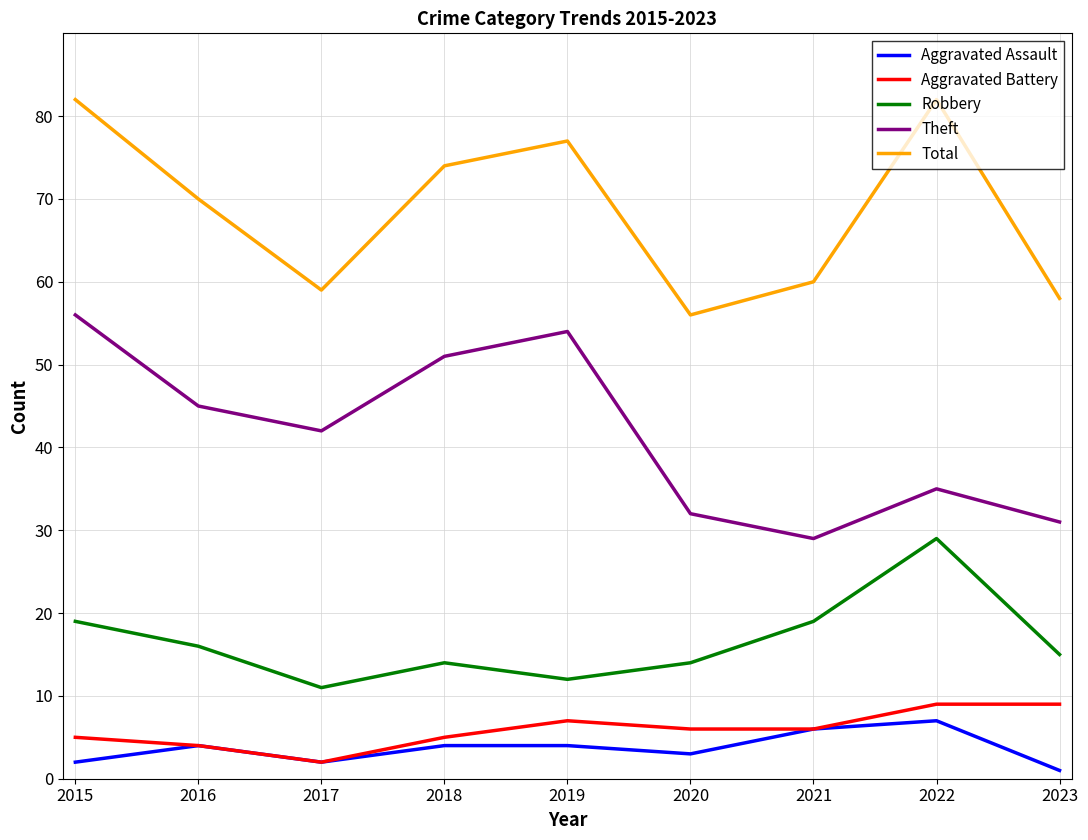

What is the lowest value of the Aggravated Battery series?

2